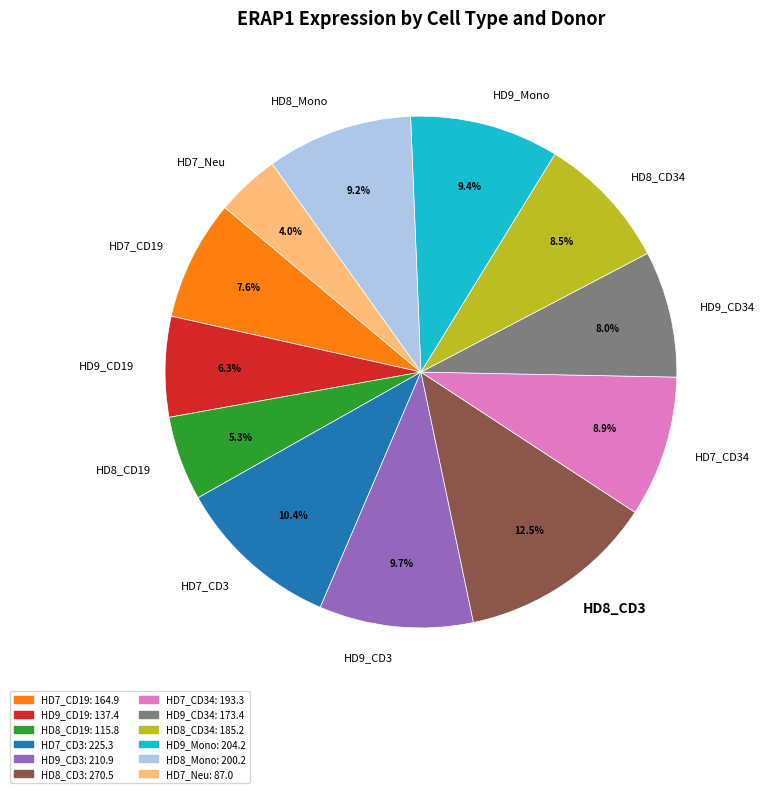

Which slice is the smallest?

HD7_Neu